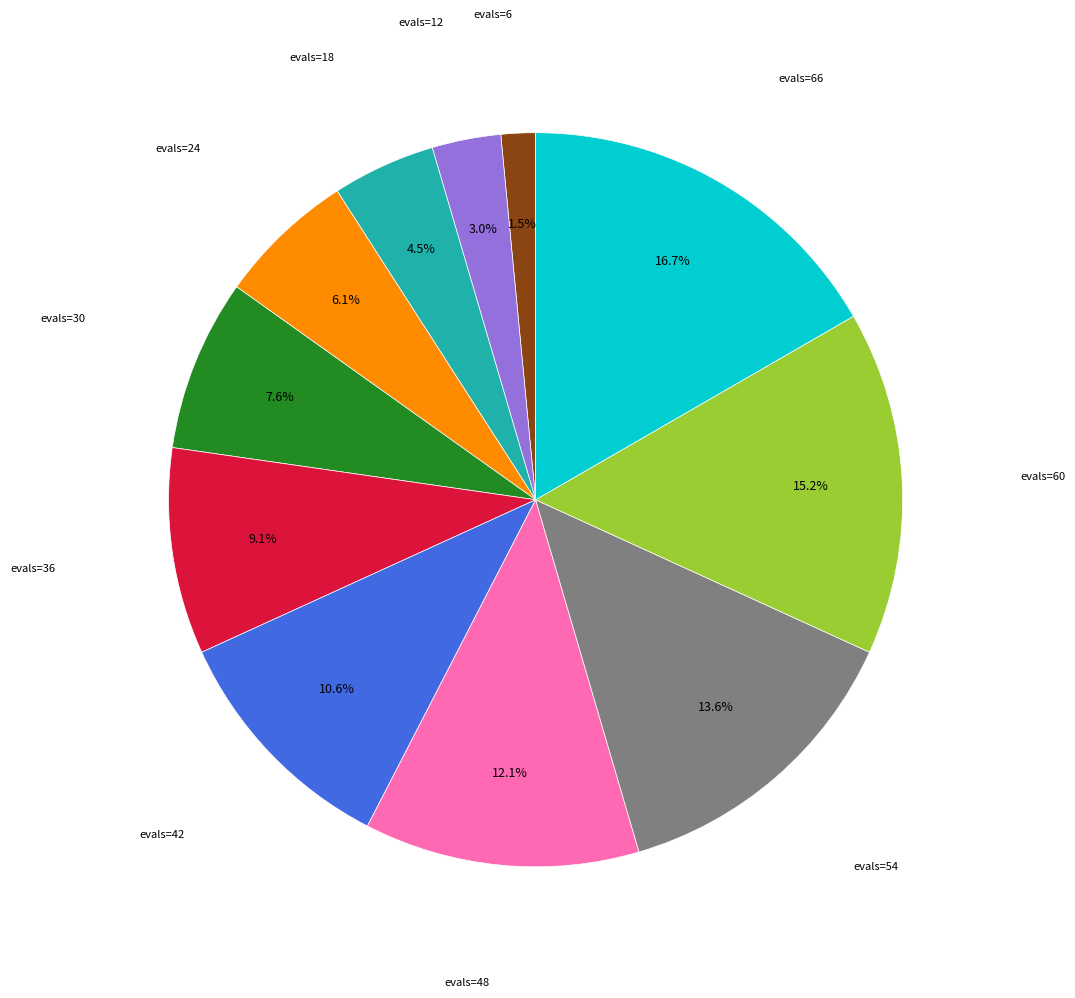

What is the largest slice in the pie chart?

evals=66